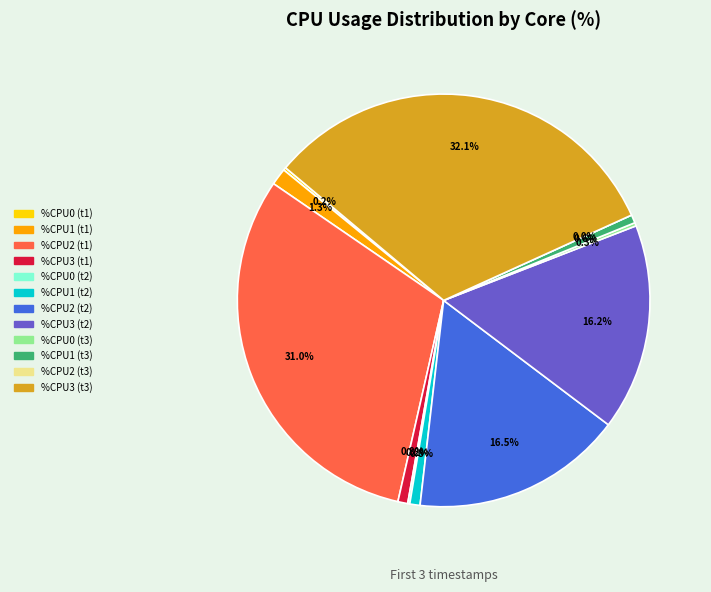

Rank the categories by value from highest to lowest.

CPU3_3, CPU2, CPU2_2, CPU3_2, CPU1, CPU1_2, CPU3, CPU1_3, CPU0_3, CPU0, CPU0_2, CPU2_3